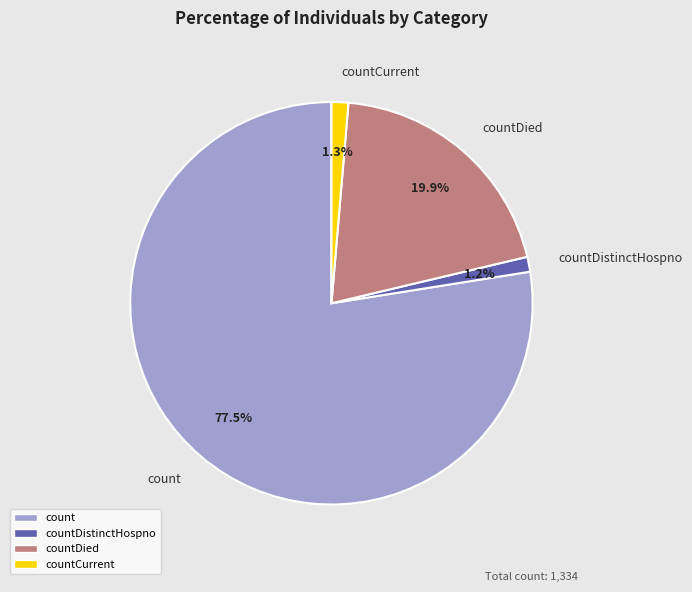

Between count and countDied, which is larger?

count